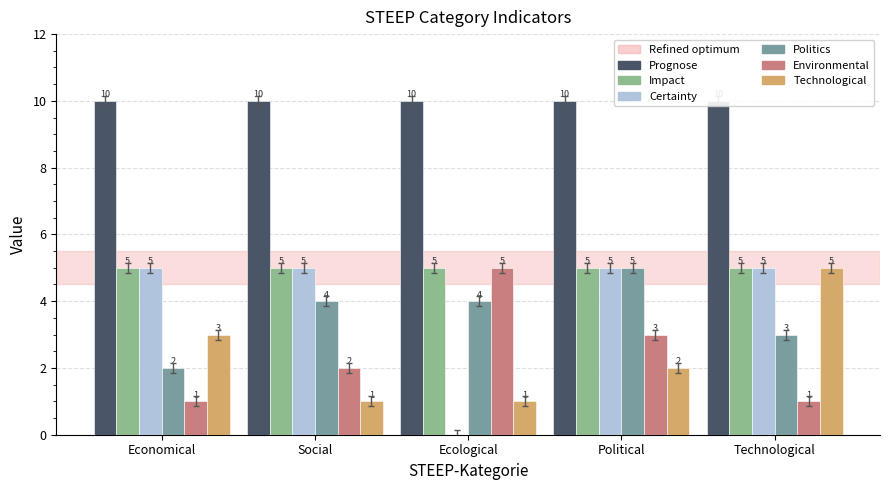

Count the Technological values in the range 1 to 3.

4